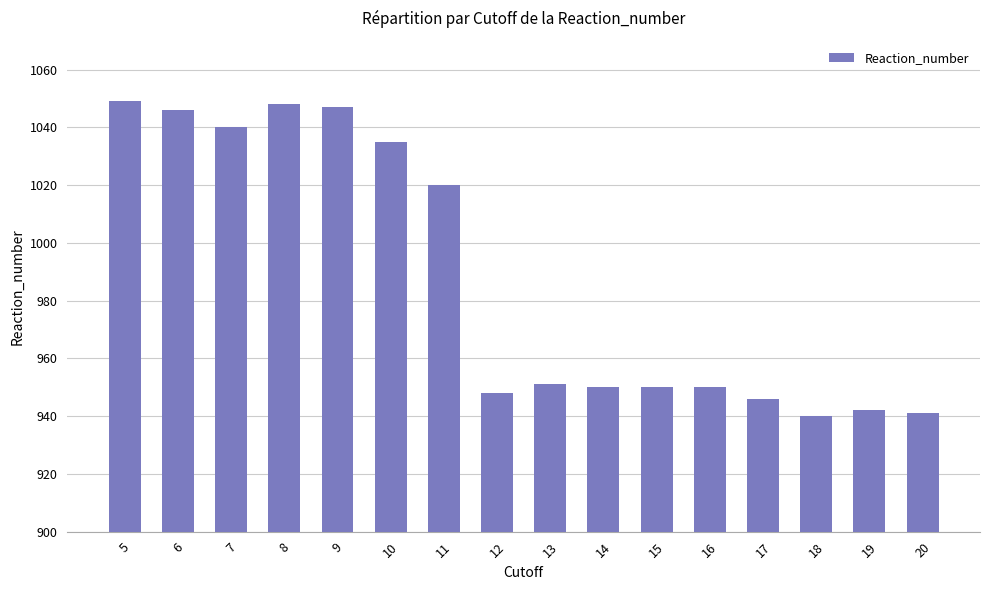

What is the value of the 11th bar from the left?

950